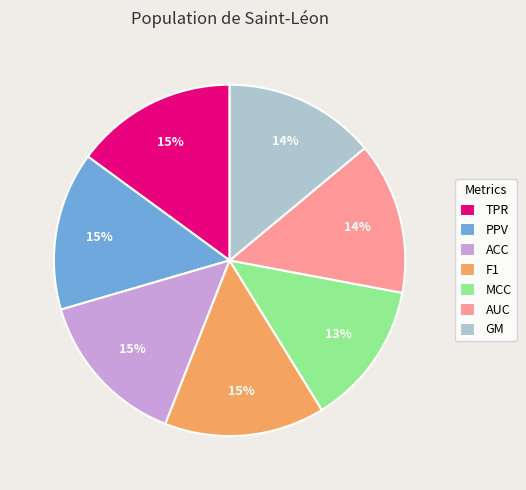

How many segments does this pie chart have?

7